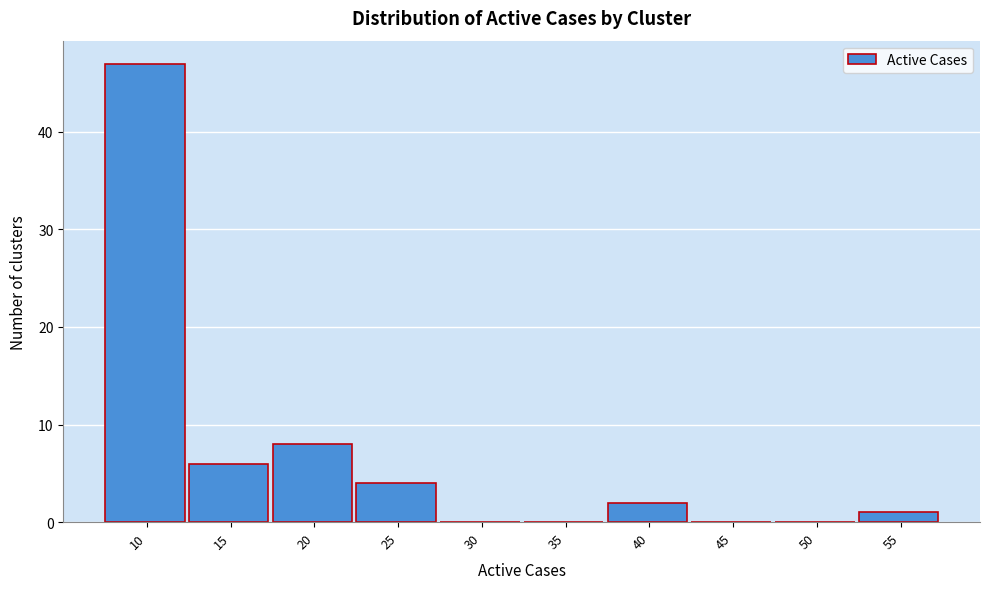

Reading right to left, what are all the values shown in this chart?

55=1	50=0	45=0	40=2	35=0	30=0	25=4	20=8	15=6	10=47